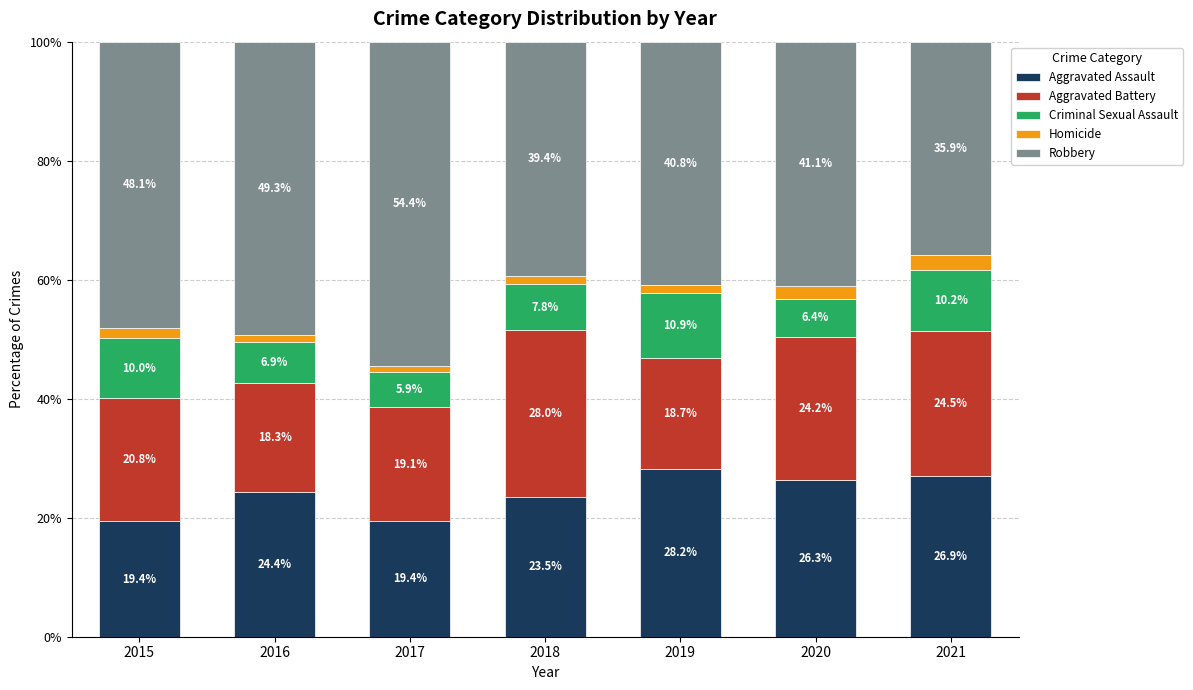

What is the highest value of the Aggravated Assault series?

28.2